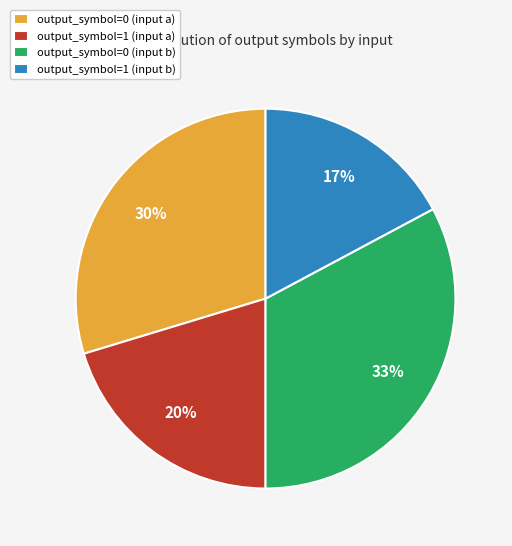

Is the sum of output_symbol=1 (input b) and output_symbol=0 (input a) greater than half?

No